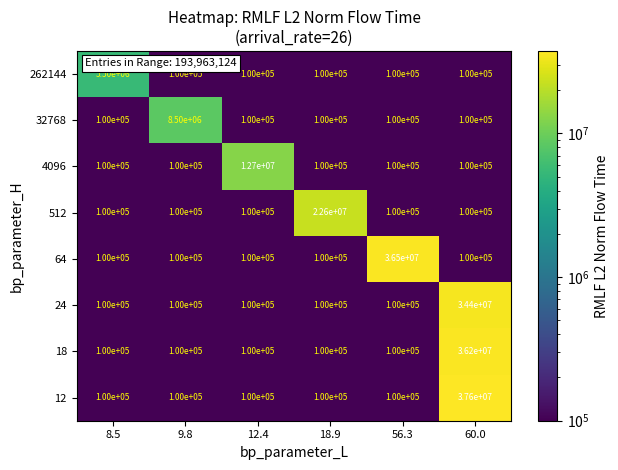

Read the 512 value at 56.3, to the nearest 10.

100000